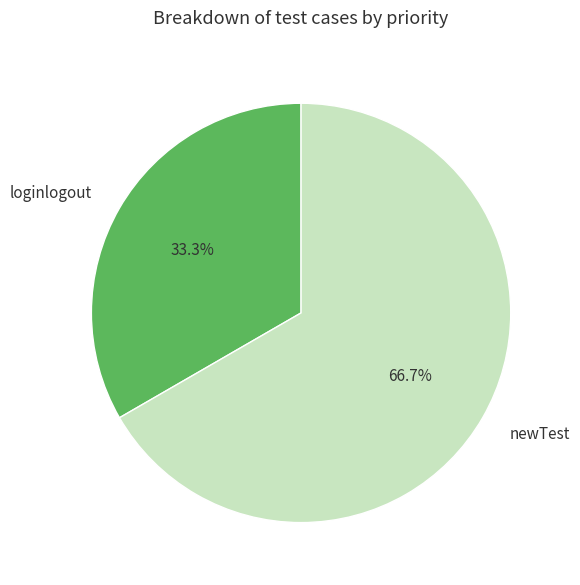

To the nearest percent, what is the difference between the newTest and loginlogout slice percentages?

33%